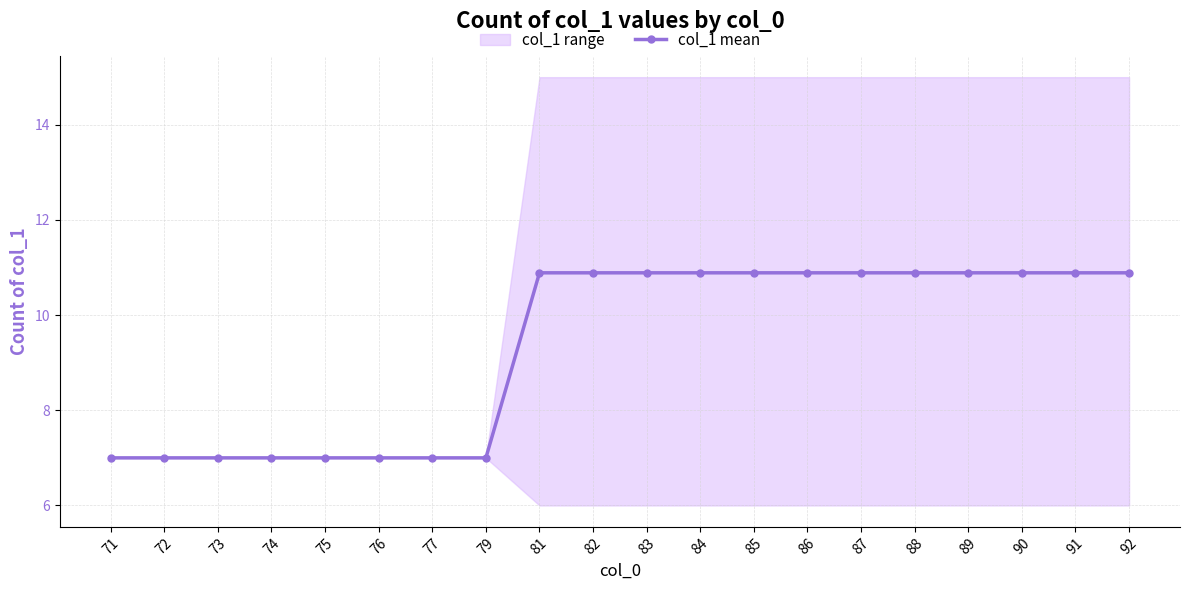

Does the chart display data point markers on the line(s)?

Yes